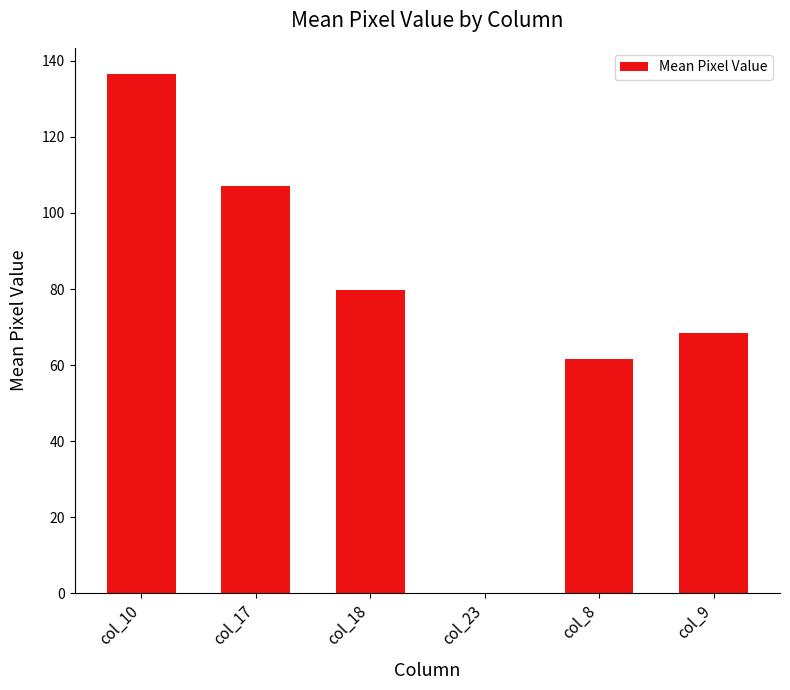

What is the sum of the values at col_17 and col_8?

168.6